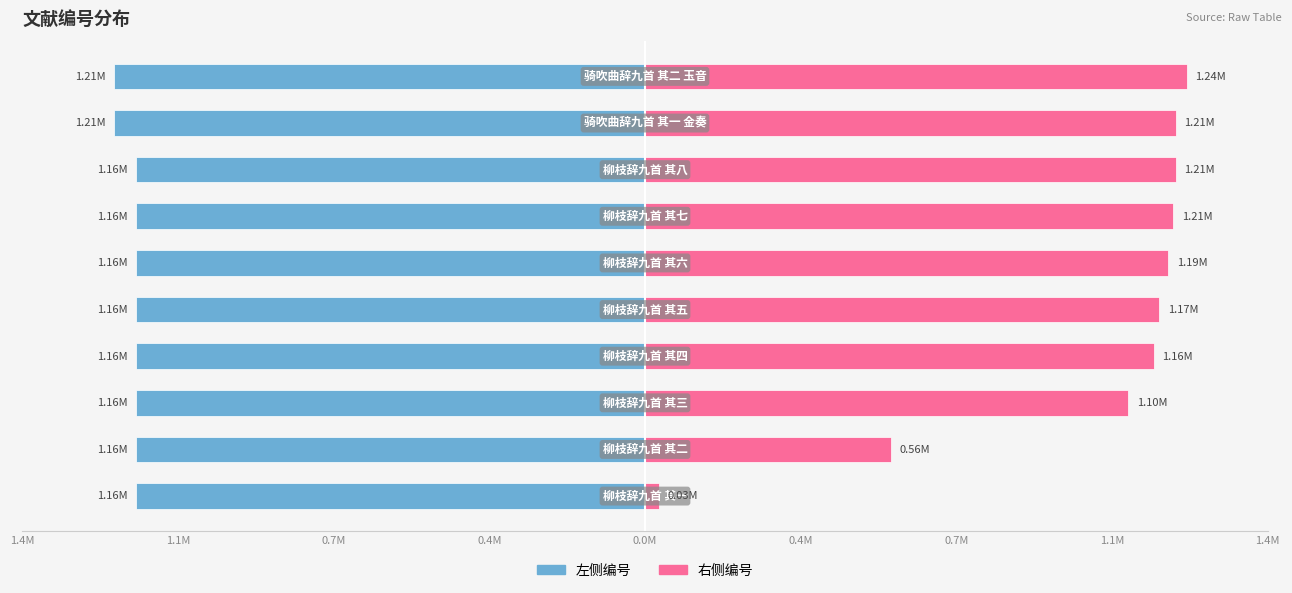

What is the minimum value for 左侧编号?

-1.2